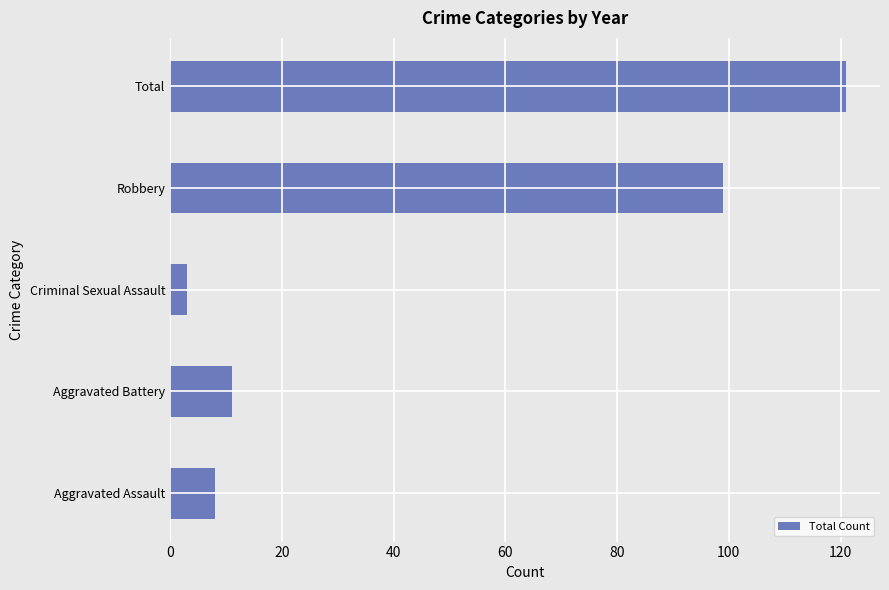

List the labels in order of value, smallest first.

Criminal Sexual Assault, Aggravated Assault, Aggravated Battery, Robbery, Total